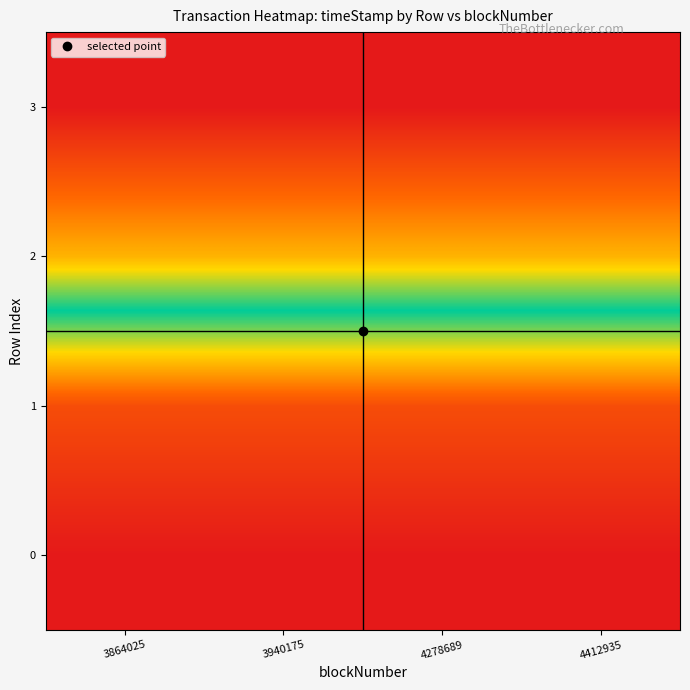

What is the difference between the highest and lowest values at 3940175?

1.0